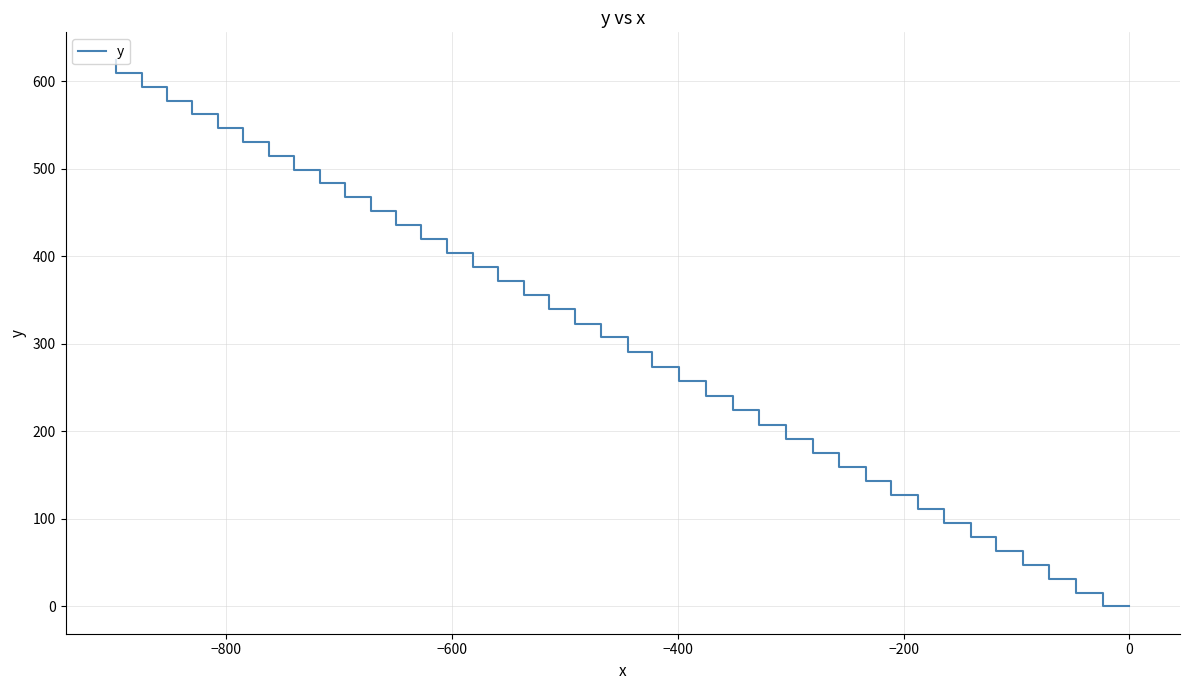

Count the number of categories in the chart.

40